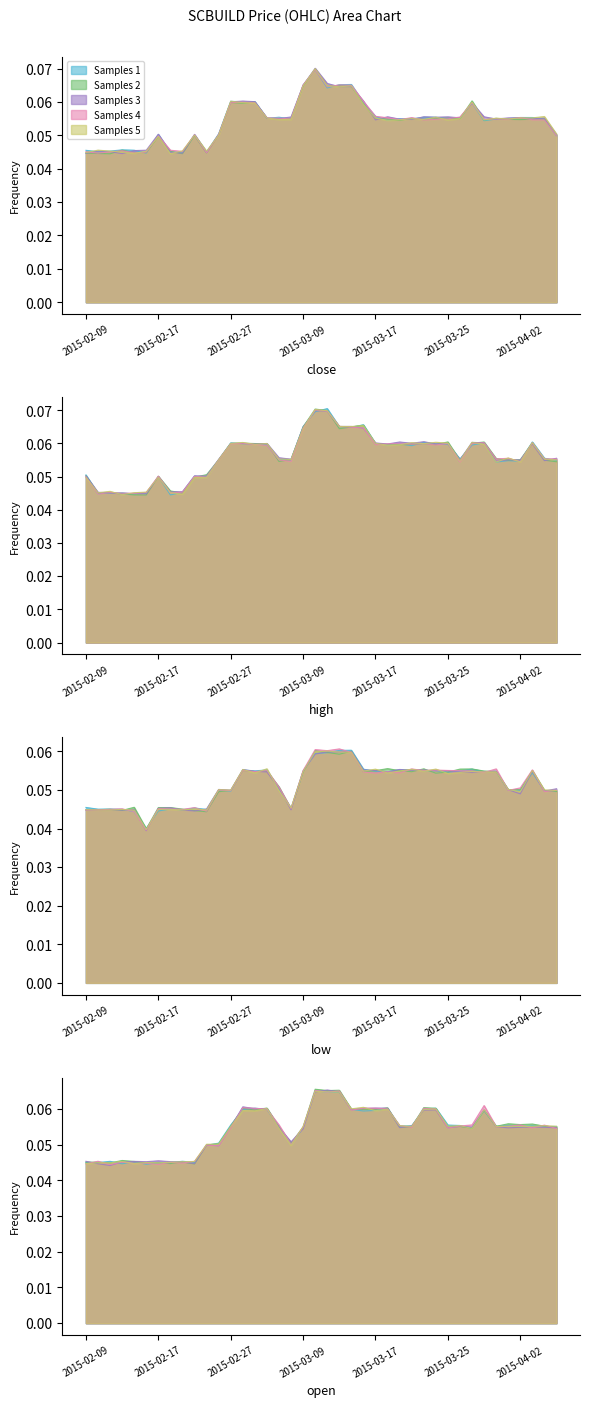

Which category has the highest value in the high series?

2015-03-10